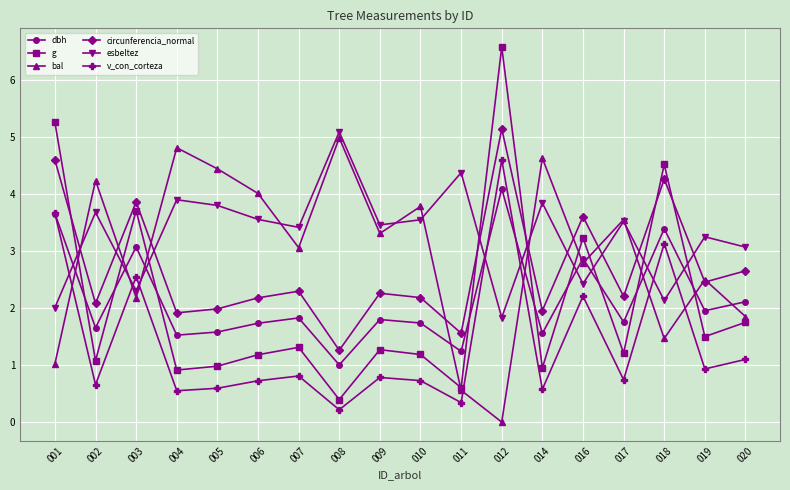

Is it true that circunferencia_normal equals 4.6 at 001?

True